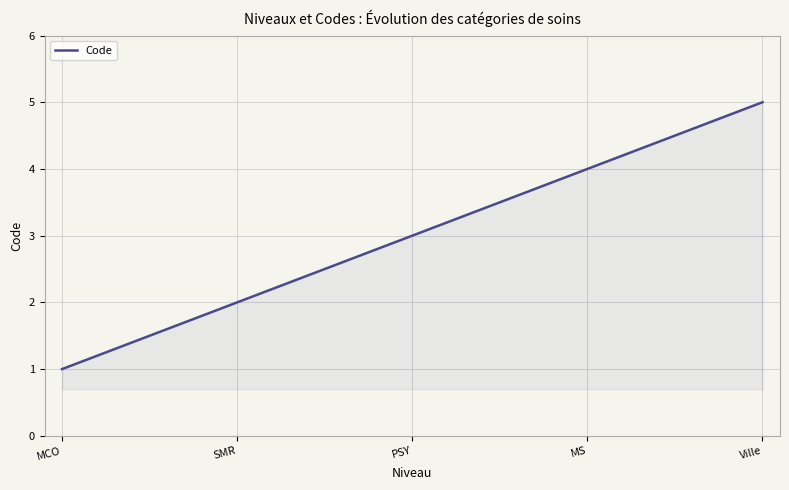

What is the maximum value shown in the chart?

5.0